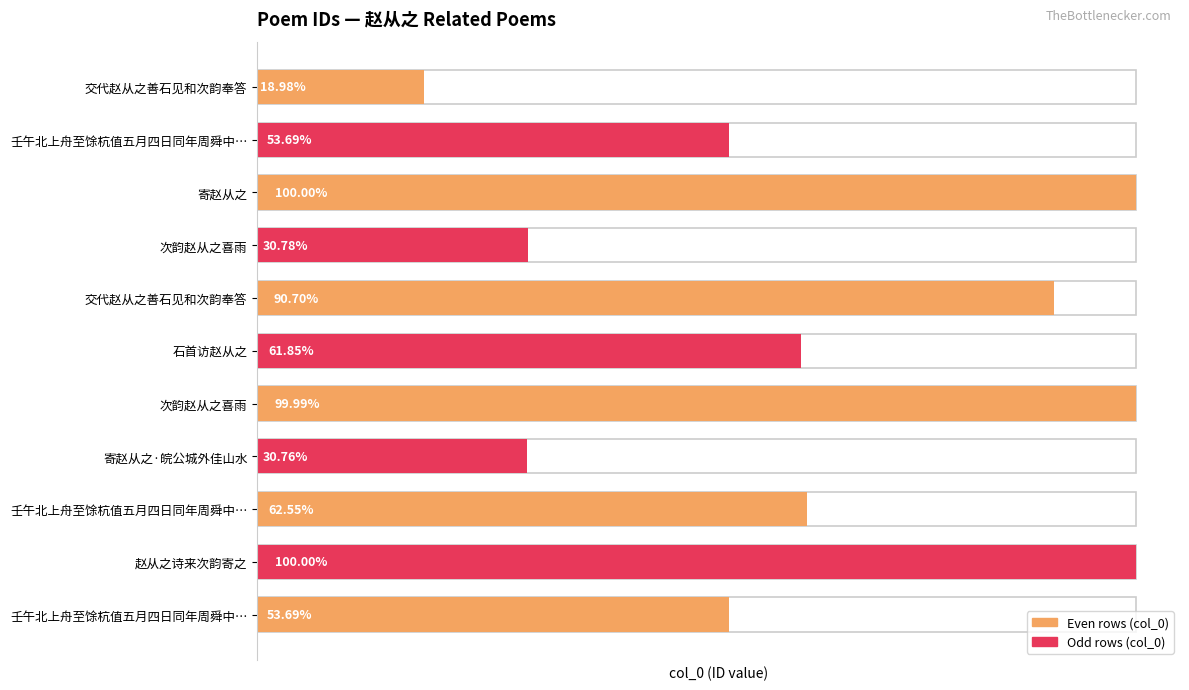

Where does the data first go above 675233?

寄赵从之